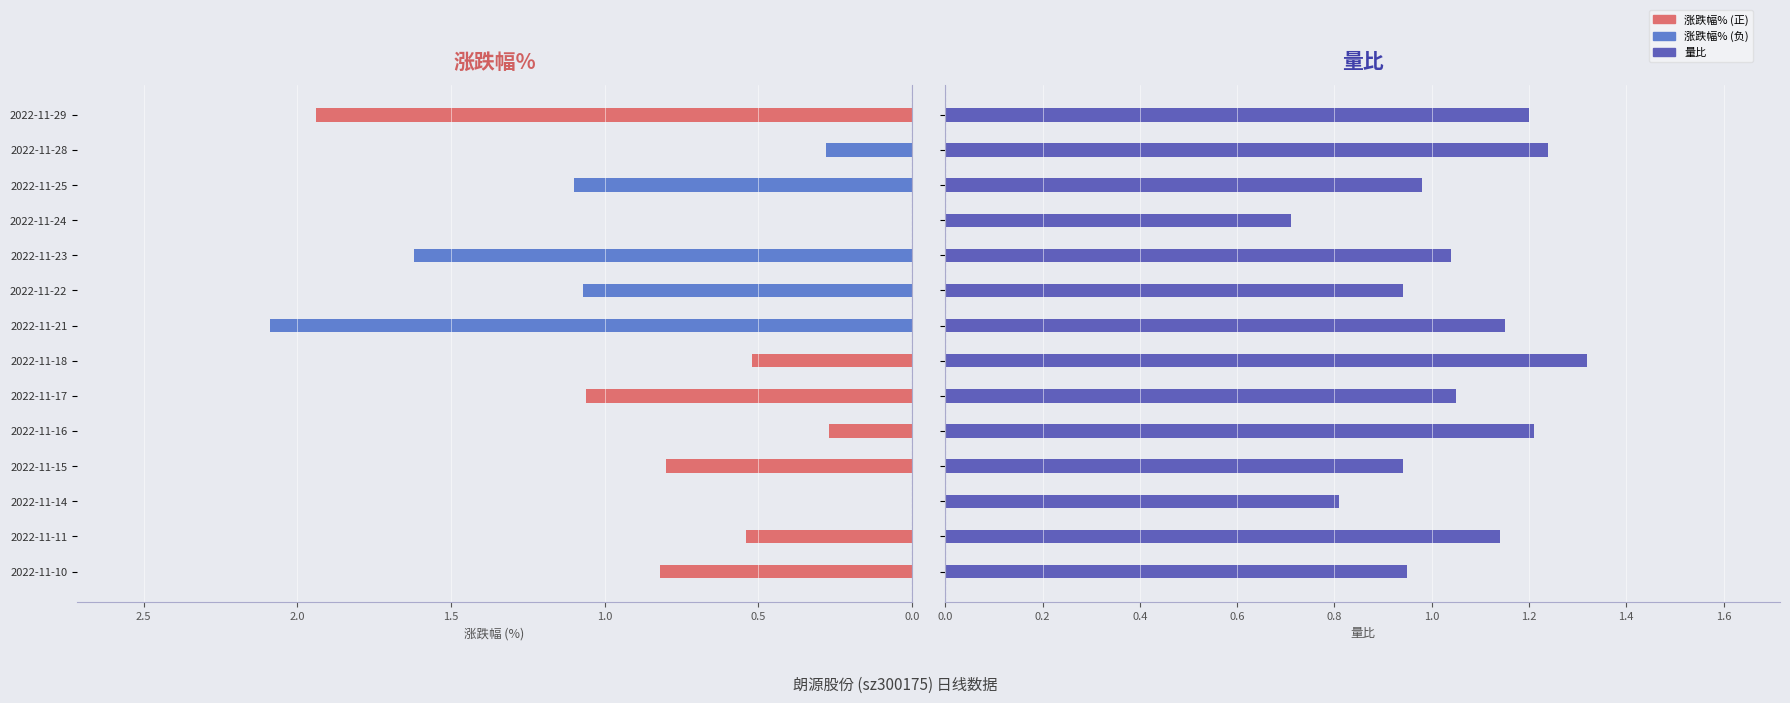

What is the average value of the 涨跌幅% series?

0.9